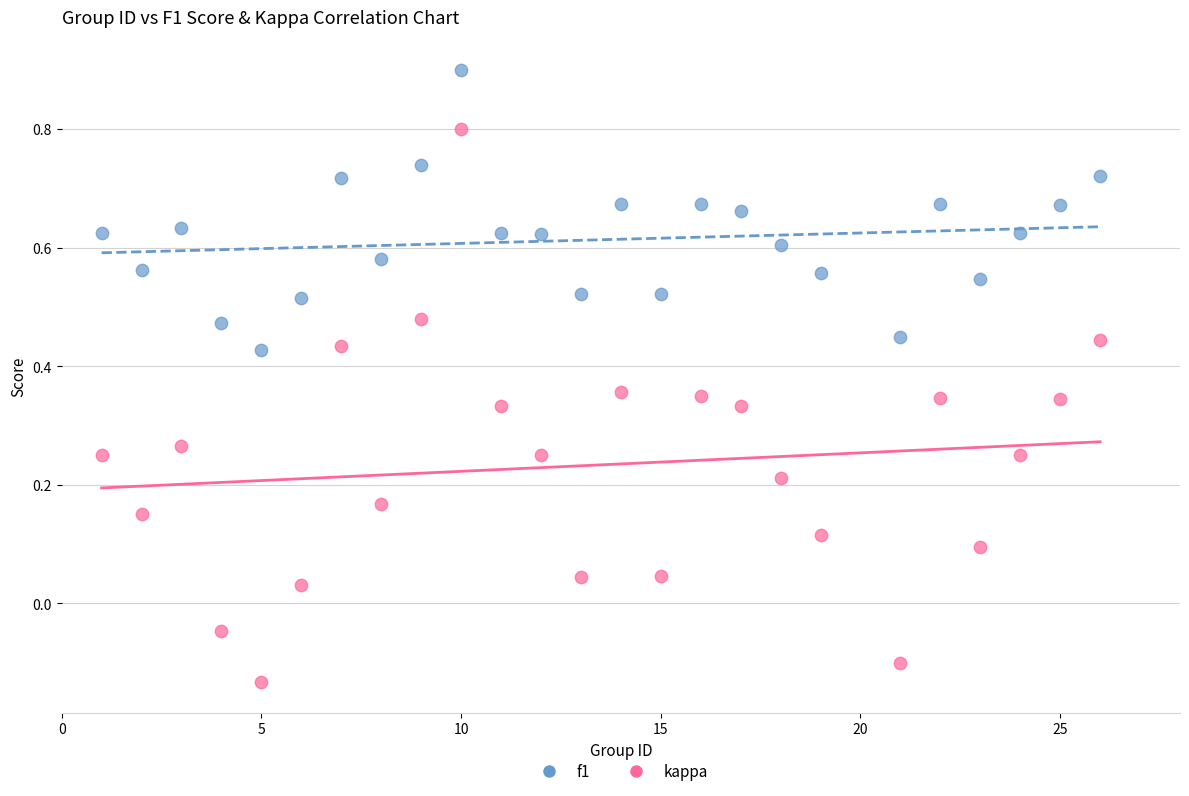

Which series reaches the minimum Y coordinate?

kappa